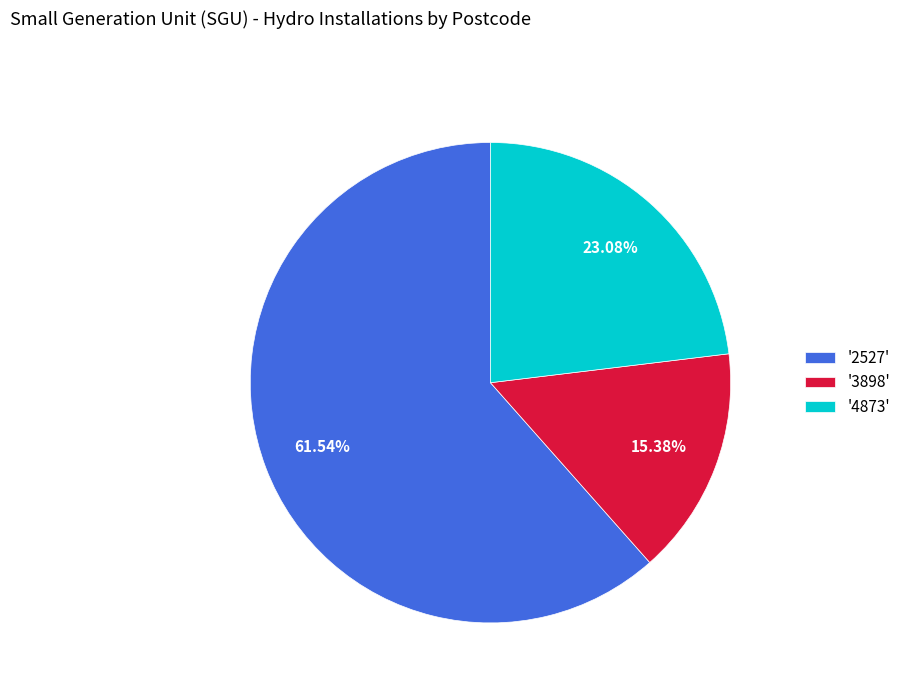

What is the ratio of the value at '3898' to the value at '4873'?

0.7